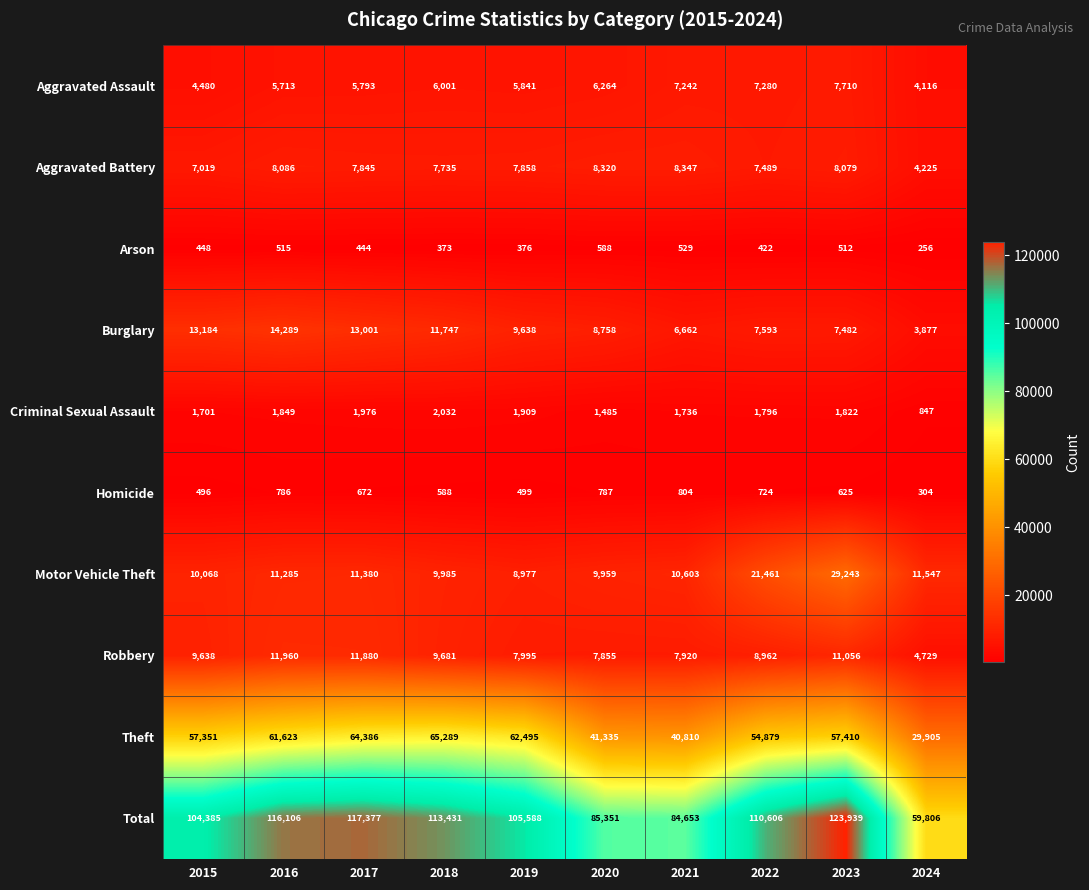

True or false: Homicide has a value of 864 at 2018.

False